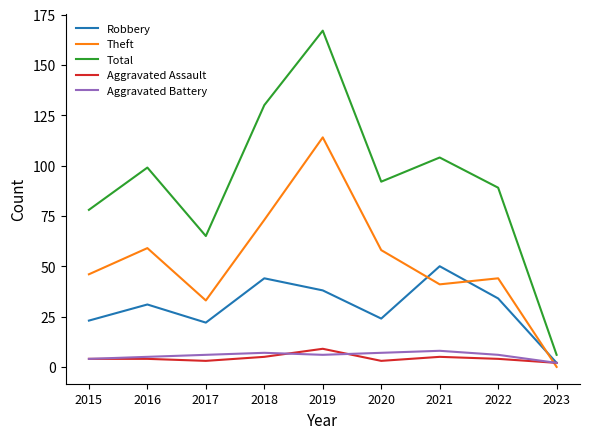

Is it true that Aggravated Battery equals 6 at 2022?

True